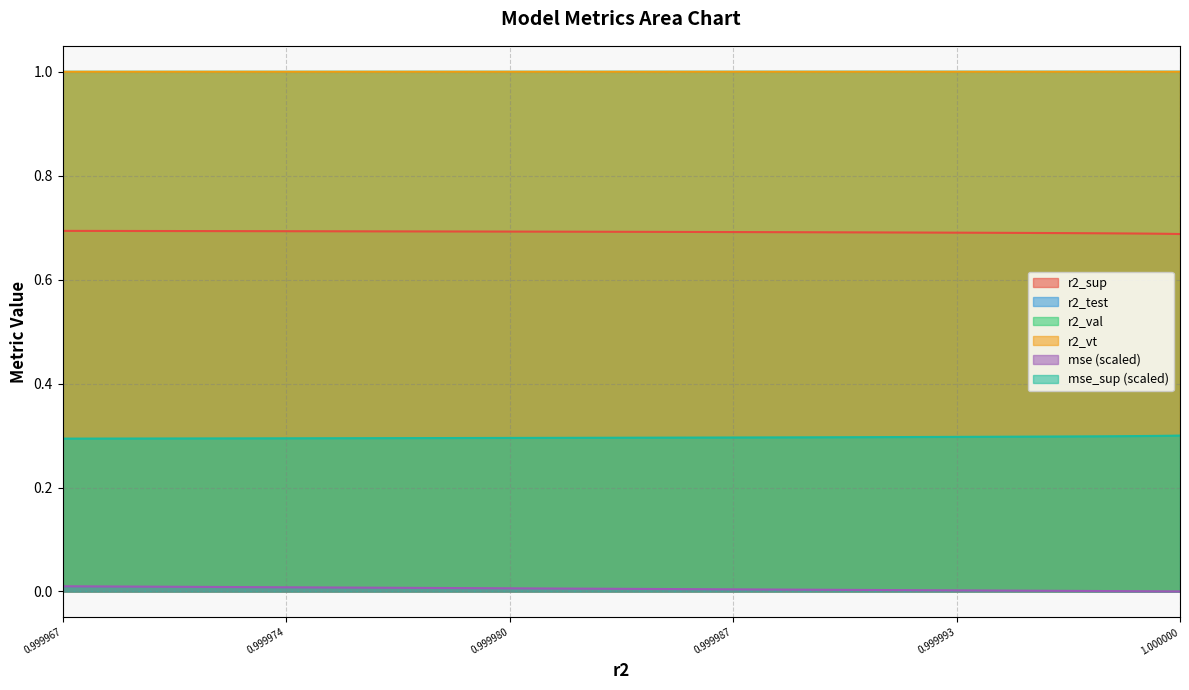

True or false: mse_sup (scaled) has a value of 0.3 at 1.000000.

True